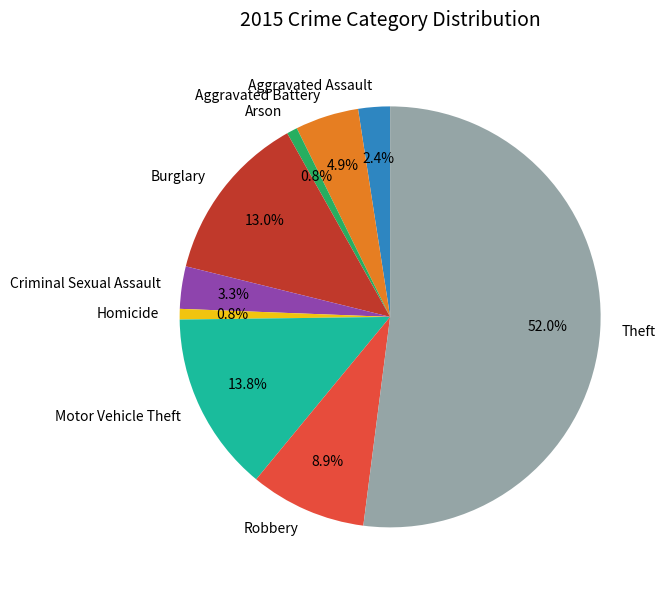

Which has a higher value, Aggravated Assault or Arson?

Aggravated Assault